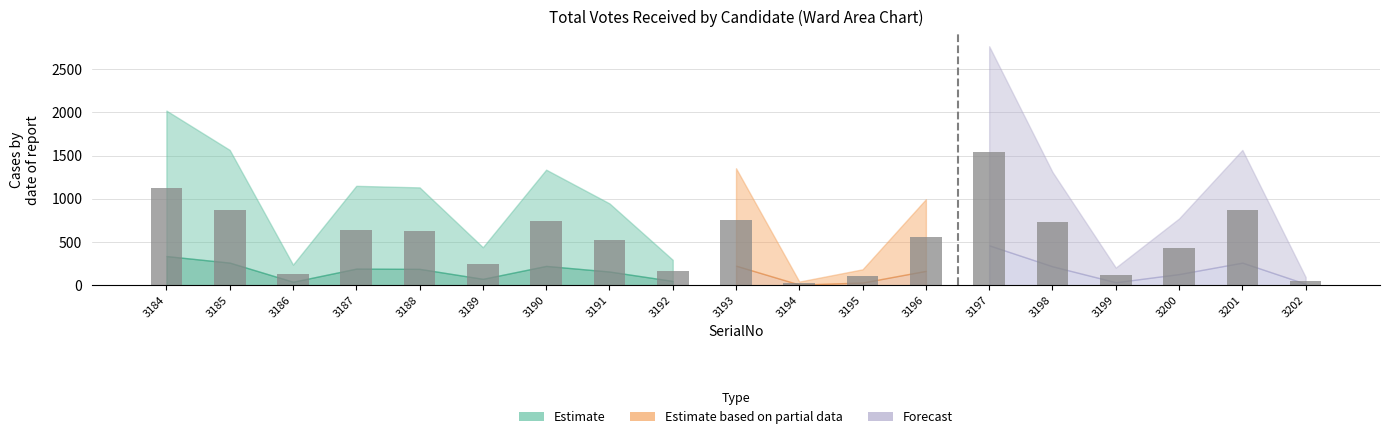

How many distinct data groups are displayed?

1